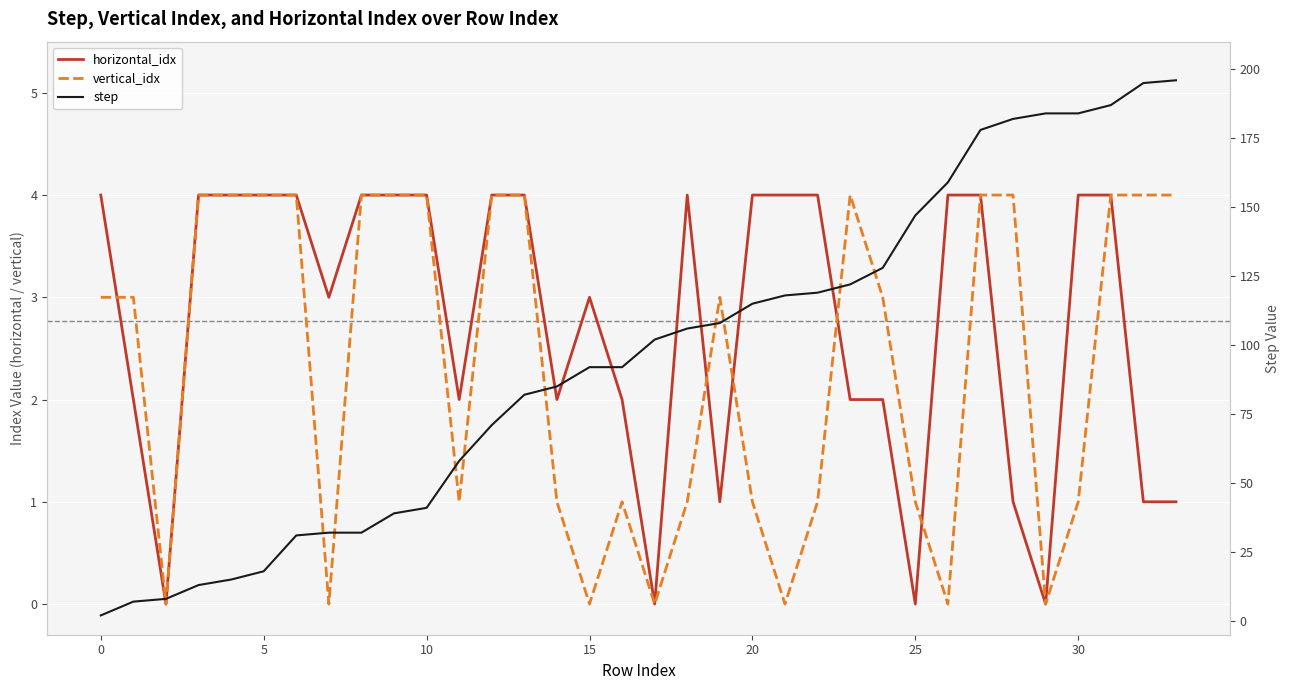

The vertical_idx series shows 4 at 27. True or false?

True